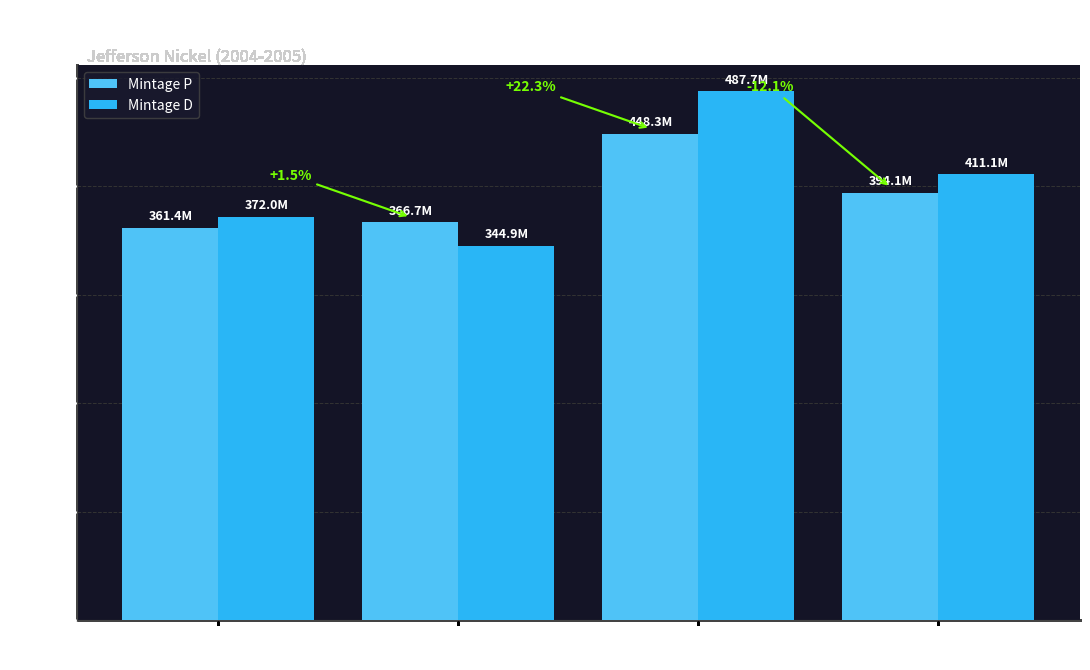

Reading right to left, list all the values displayed in this chart.

Mintage P: Ocean in View
2005=394080000	American Bison
2005=448320000	Keelboat
2004=366720000	Peace Medal
2004=361440000
Mintage D: Ocean in View
2005=411120000	American Bison
2005=487680000	Keelboat
2004=344880000	Peace Medal
2004=372000000